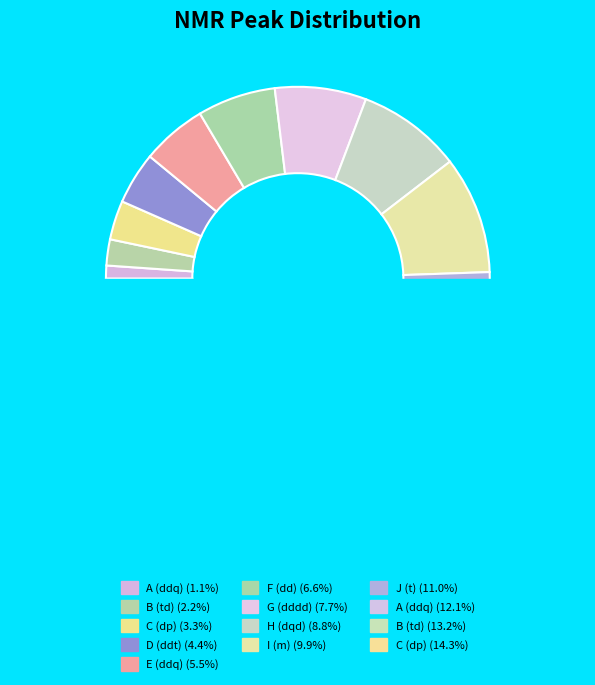

Rank the categories by value from highest to lowest.

C (dp), B (td), A (ddq), J (t), I (m), H (dqd), G (dddd), F (dd), E (ddq), D (ddt), C (dp), B (td), A (ddq)